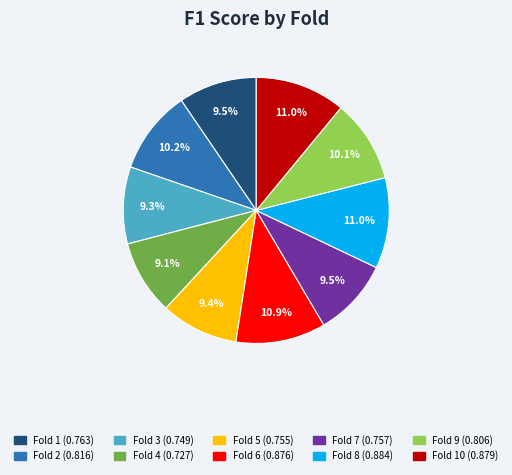

Is there any slice that represents more than half of the pie?

No